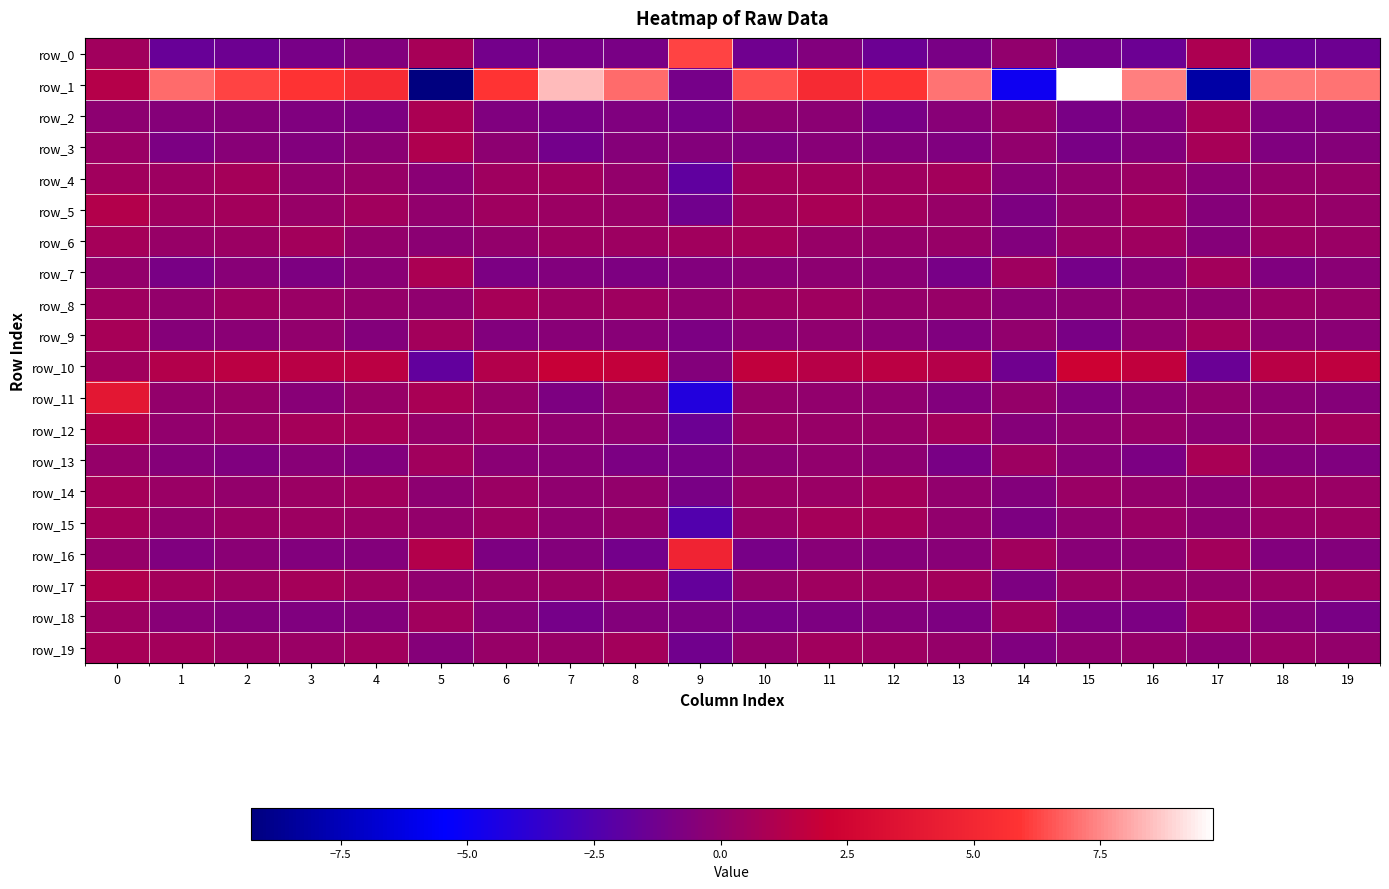

Between 4 and 9, which is larger?

9